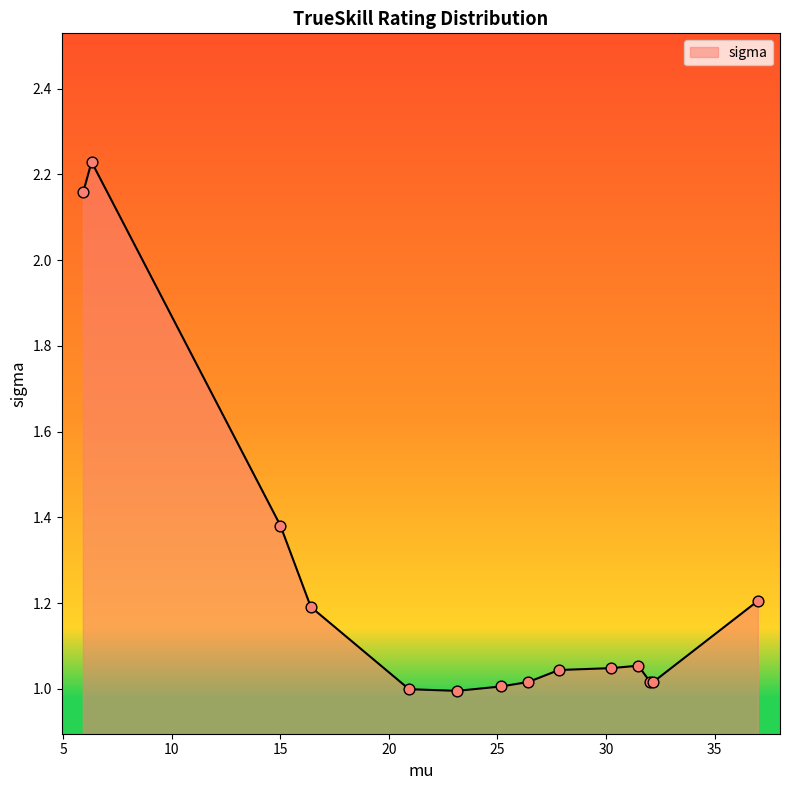

What is the difference between the maximum and minimum values?

1.2